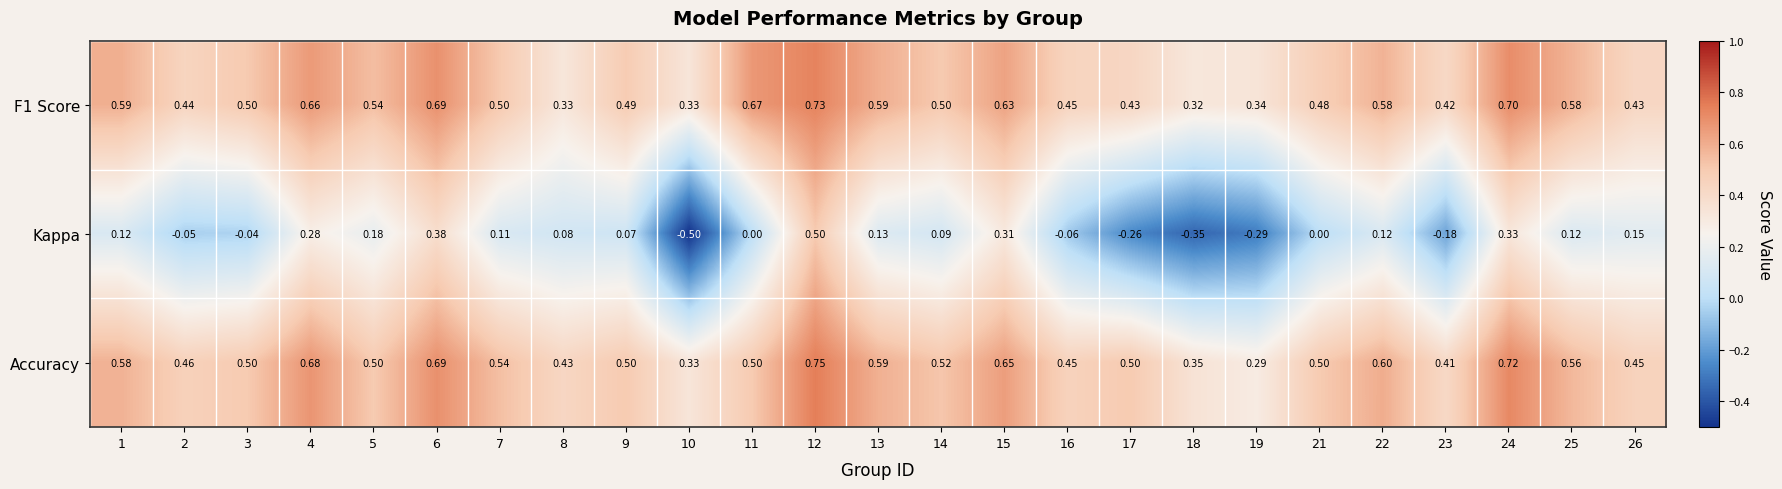

Which series has the largest range (max minus min)?

Kappa